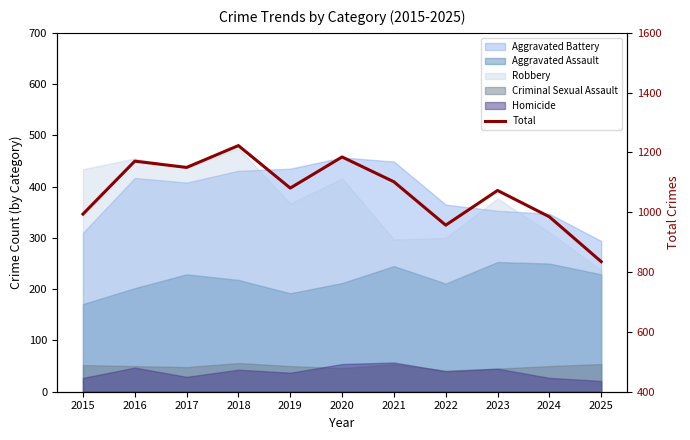

At which category does the data reach its first local valley?

2017